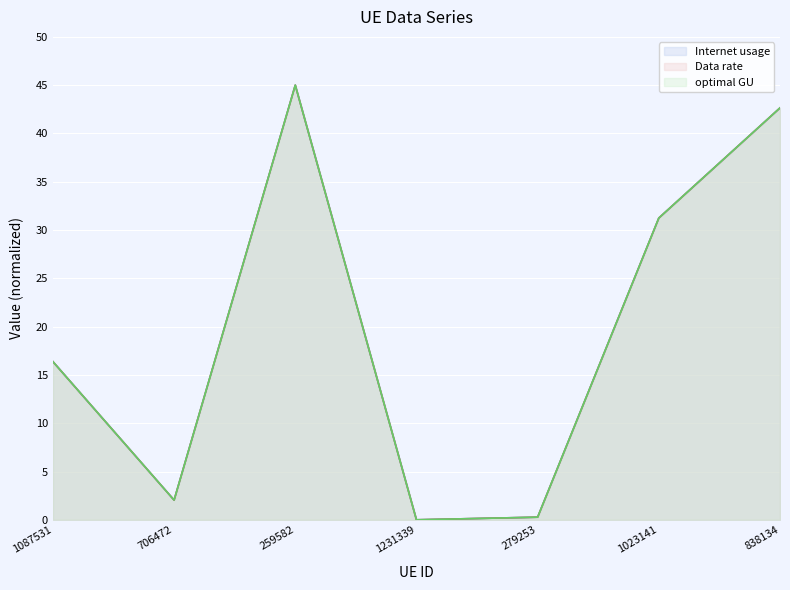

What is the label of the 1st point from the left?

1087531